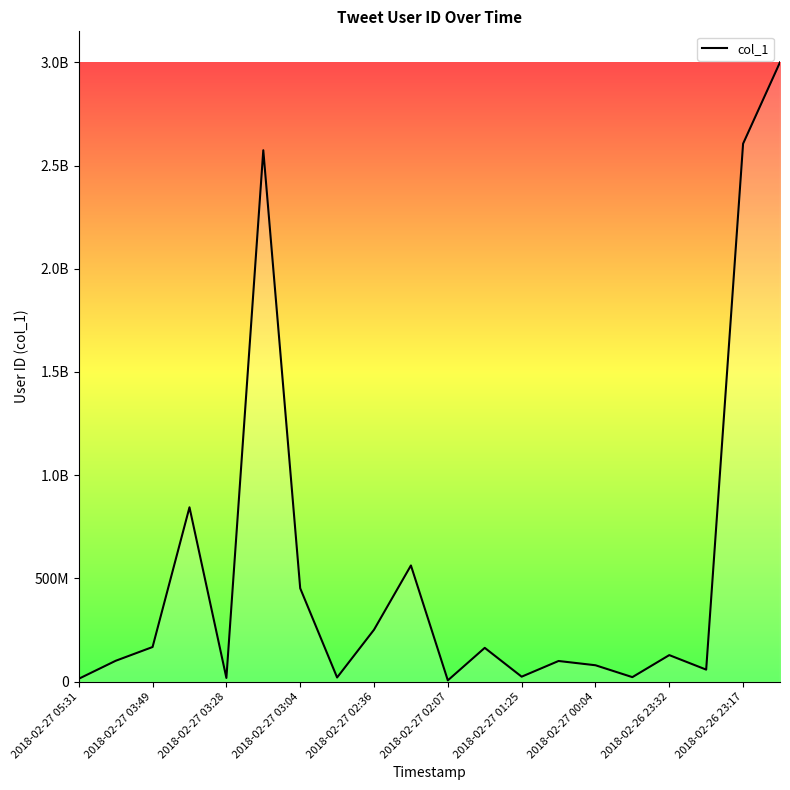

Does the chart have visible grid lines?

No